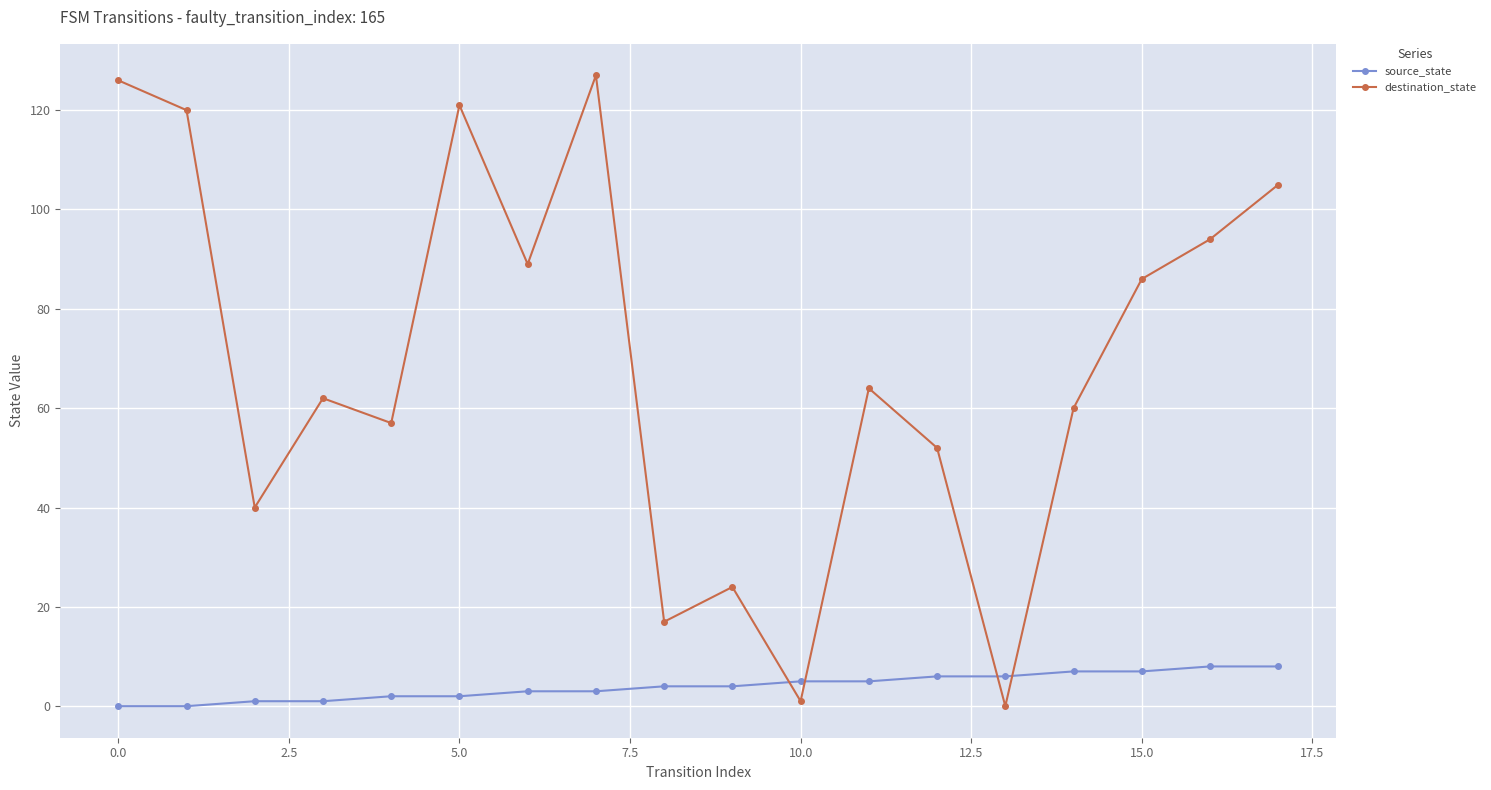

At how many categories does at least one series exceed 29?

14